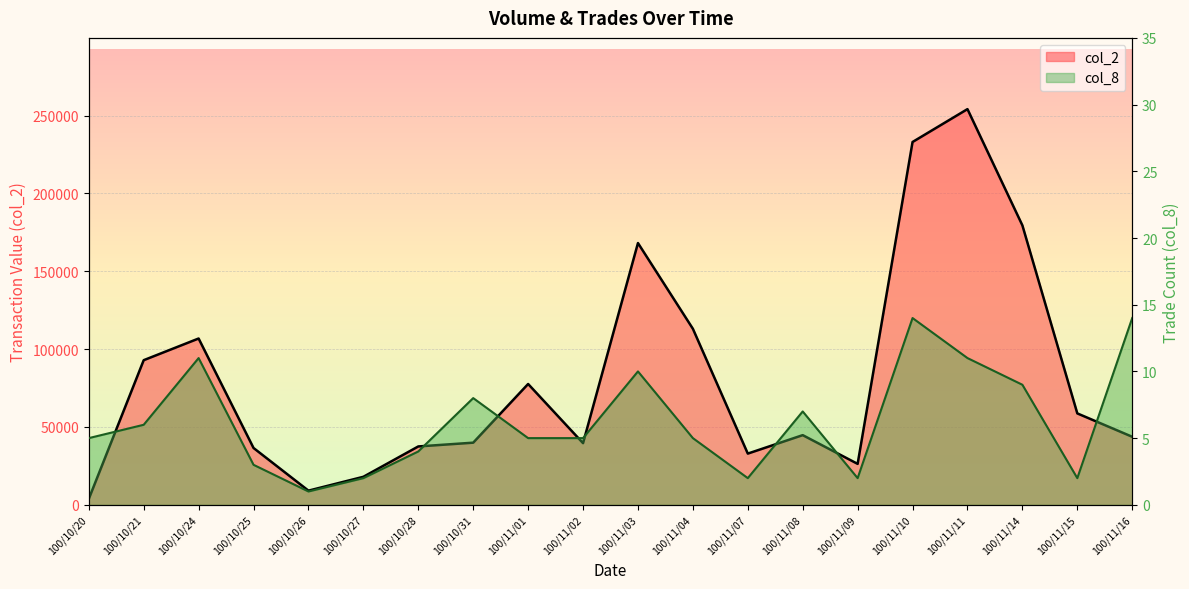

True or false: col_2 and col_8 cross at least once.

False